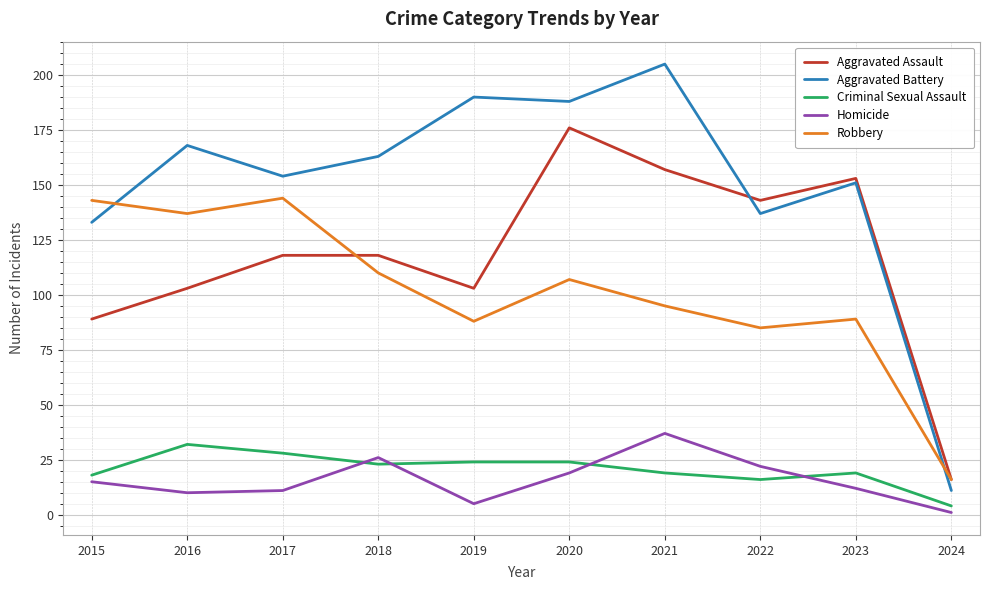

How many lines are shown in the chart?

5